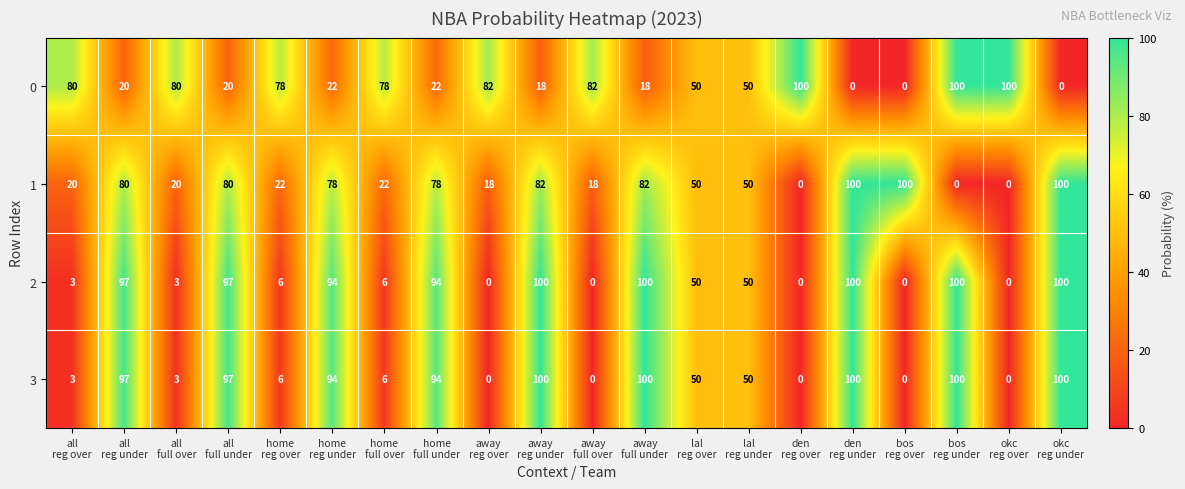

How many categories are shown in the chart?

20